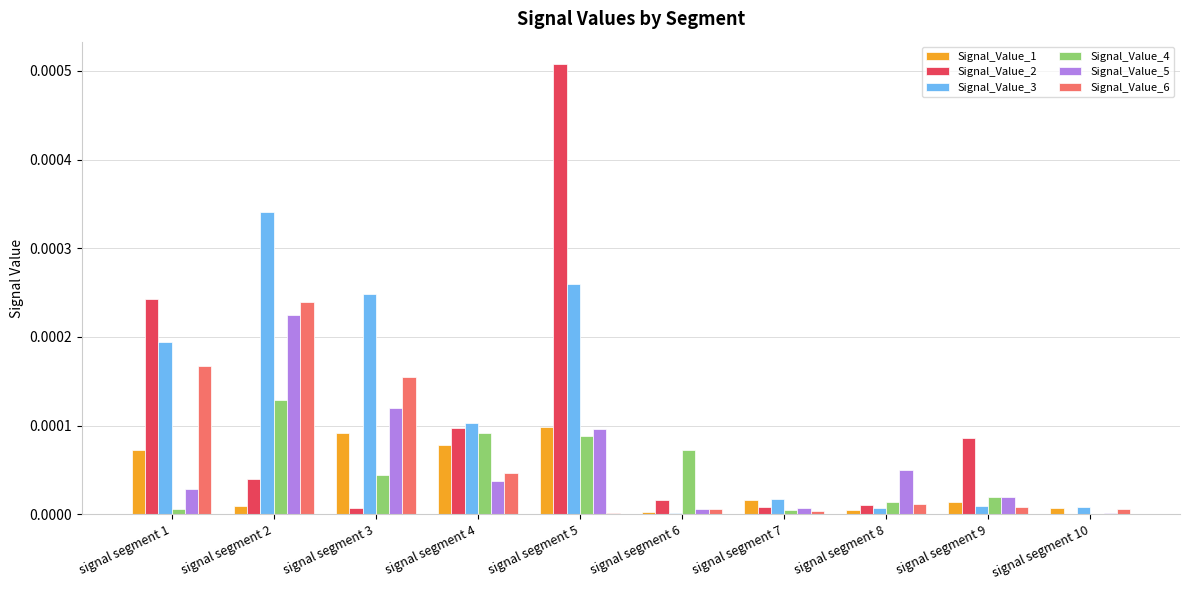

Is it true that Signal_Value_4 equals 0.0 at signal segment 1?

True